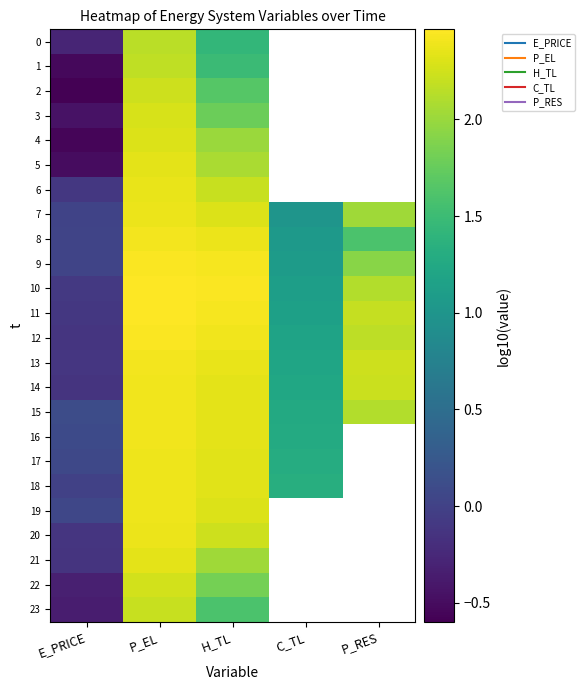

How many series are shown in this chart?

24